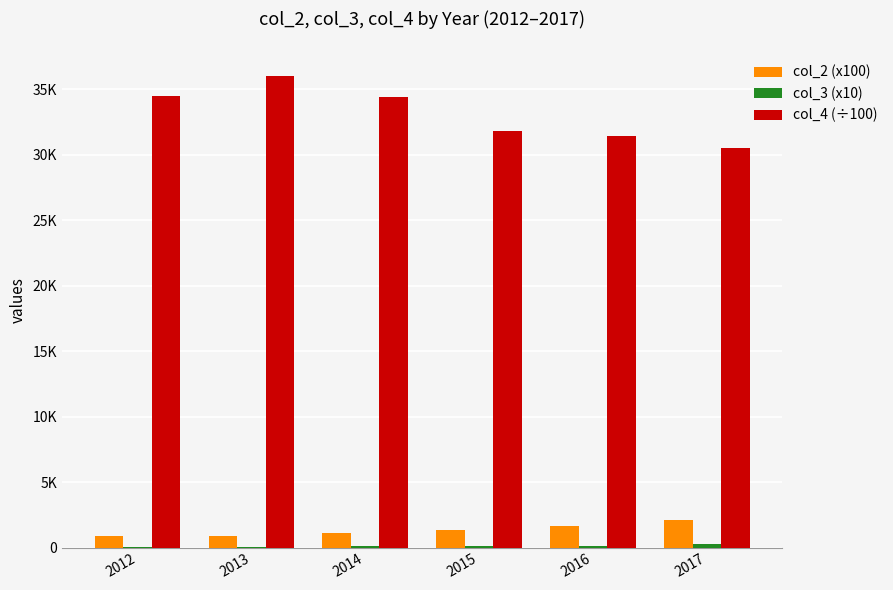

Which series has the largest range (max minus min)?

col_4 (÷100)